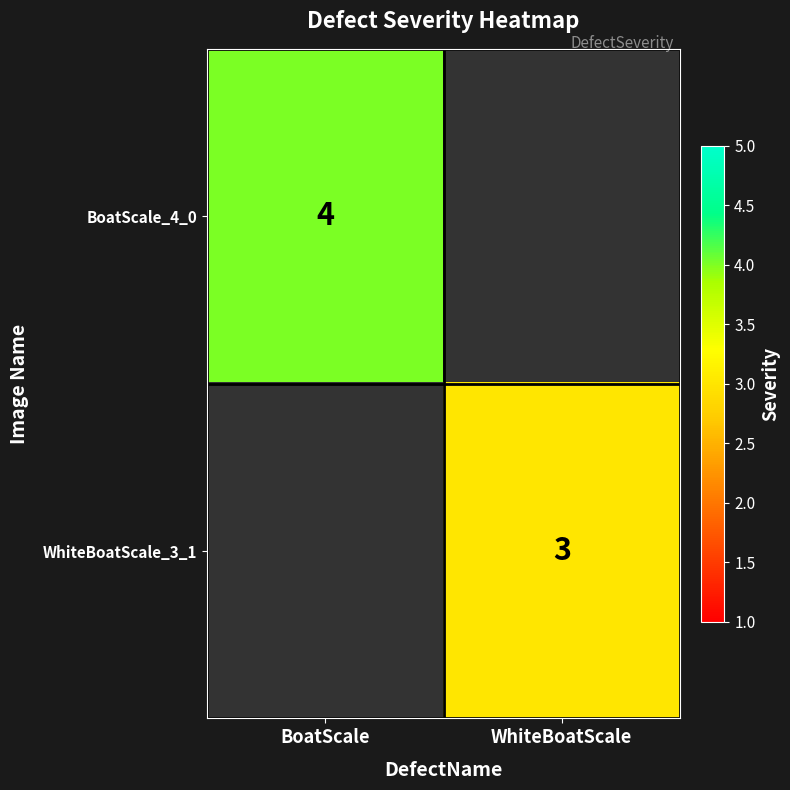

At how many categories does at least one series exceed 3?

1